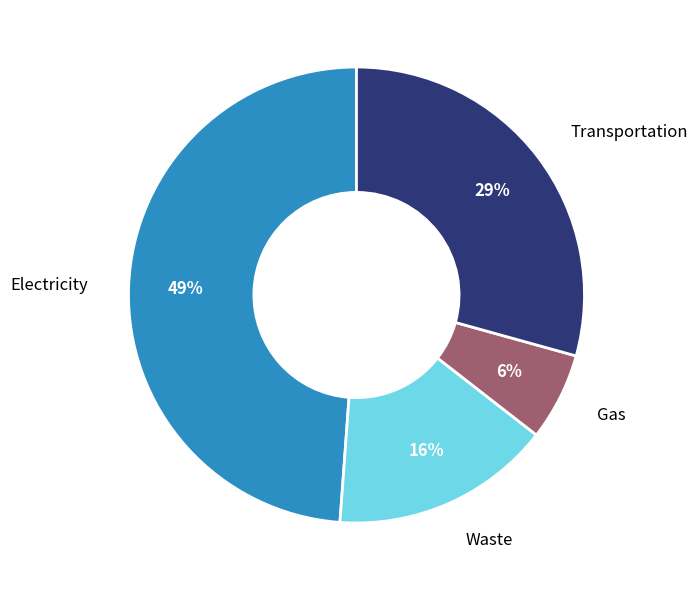

To the nearest percent, what is the difference between the largest and smallest slice percentages?

43%